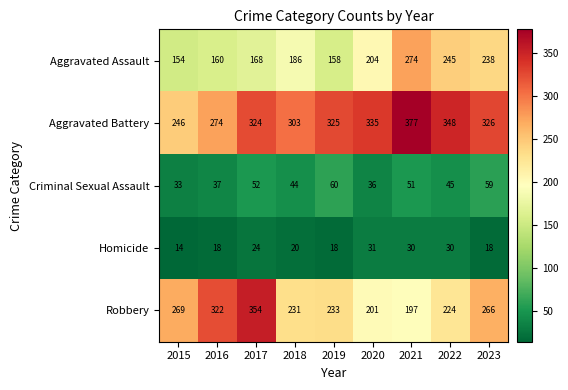

How many values in the Criminal Sexual Assault series are below 45?

4